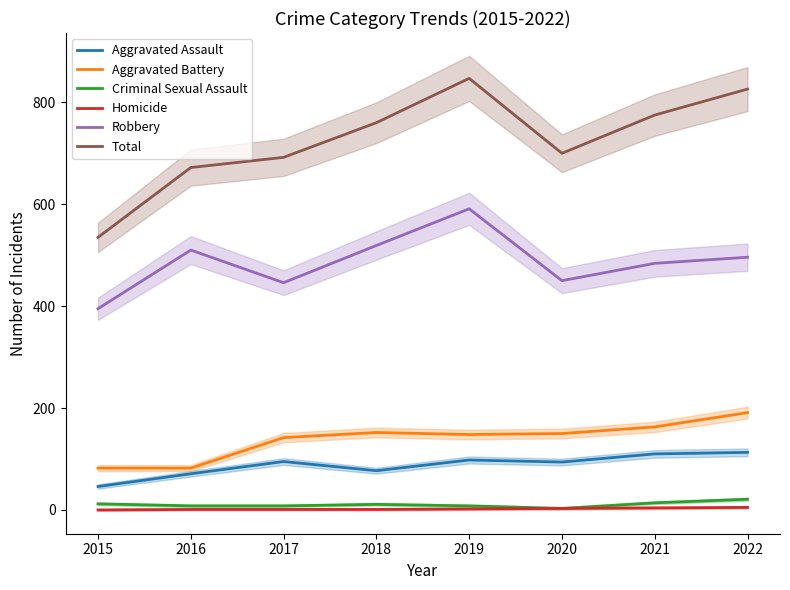

Reading right to left, transcribe all the data shown in this chart.

Aggravated Assault: 113	110	94	98	77	95	71	46
Aggravated Battery: 191	163	150	148	152	142	82	82
Criminal Sexual Assault: 21	14	3	8	11	8	8	12
Homicide: 5	4	3	2	1	1	1	0
Robbery: 496	484	450	591	519	446	510	395
Total: 826	775	700	847	760	692	672	535